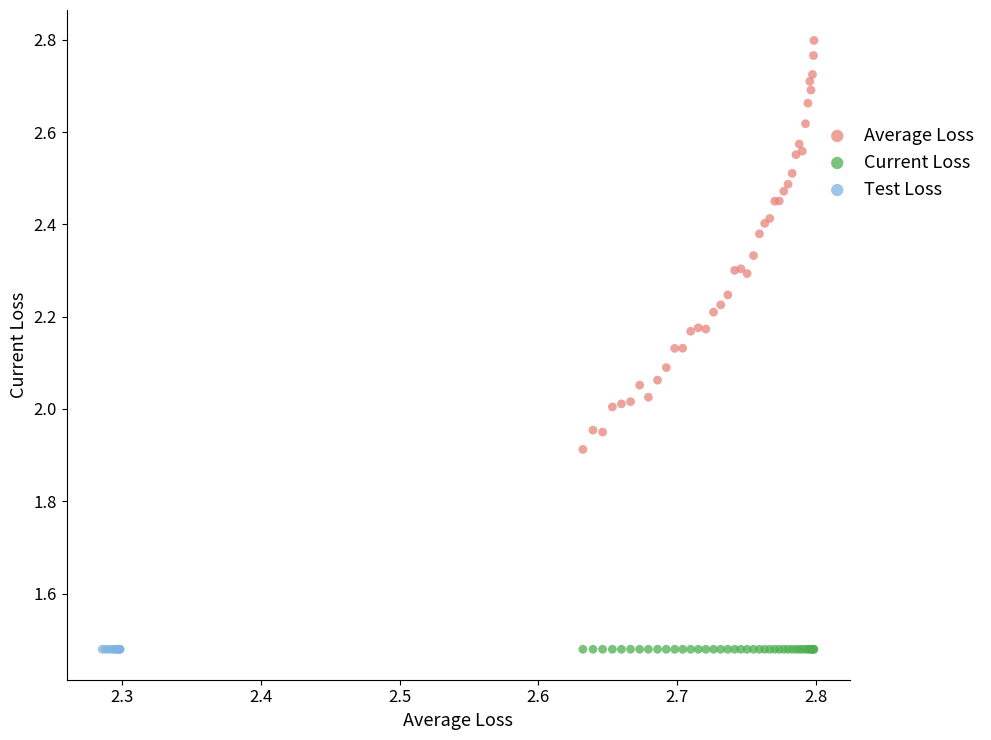

What are all the series names shown in the legend?

Average Loss, Current Loss, Test Loss